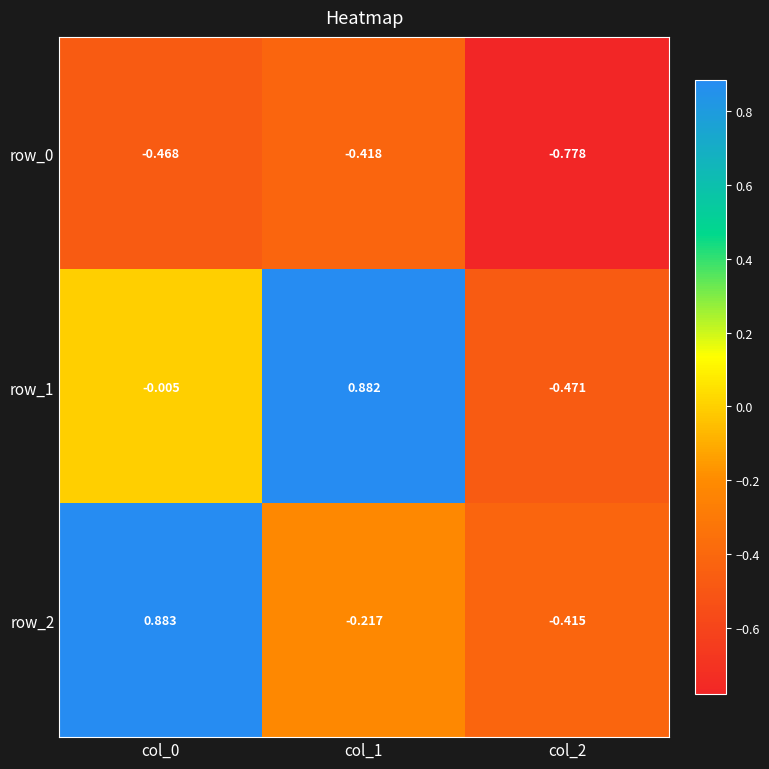

The value of row_0 at col_2 is -1.2. True or false?

False